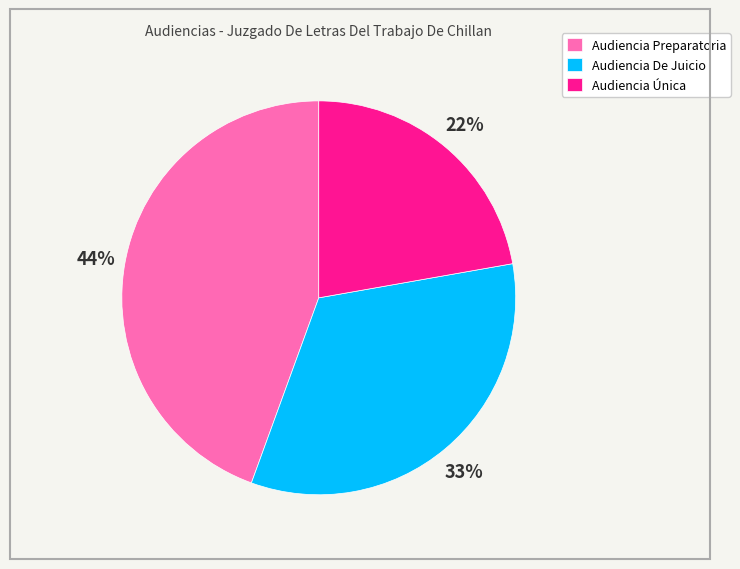

Do Audiencia De Juicio and Audiencia Única together represent more than half of the pie?

Yes